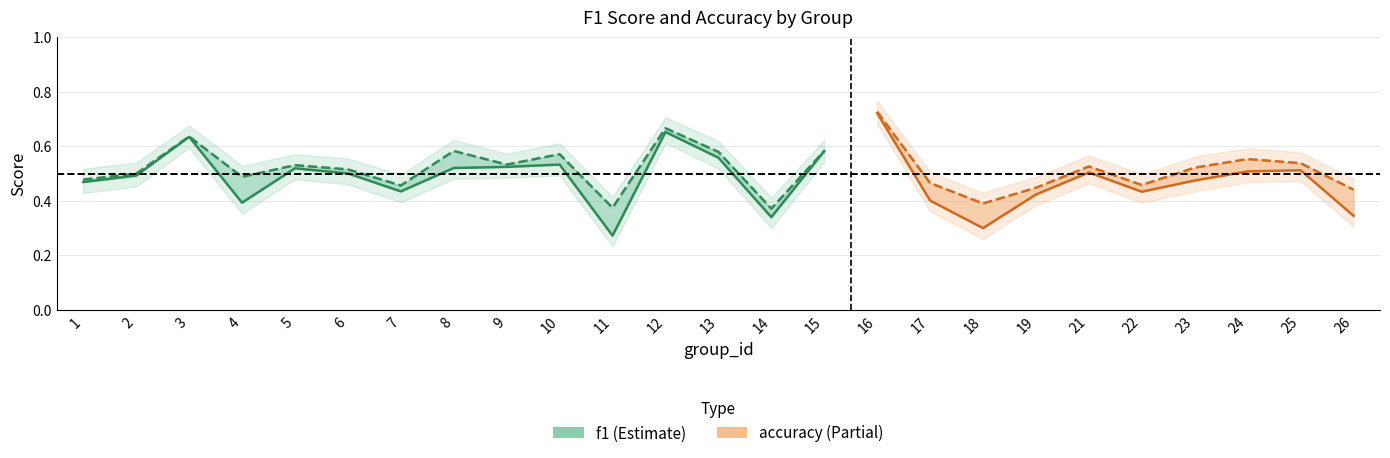

Does the chart have visible grid lines?

Yes